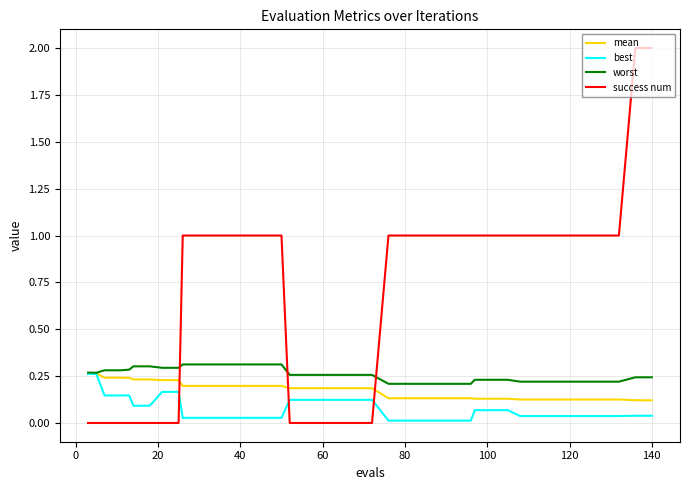

True or false: success num and mean intersect in this chart.

True